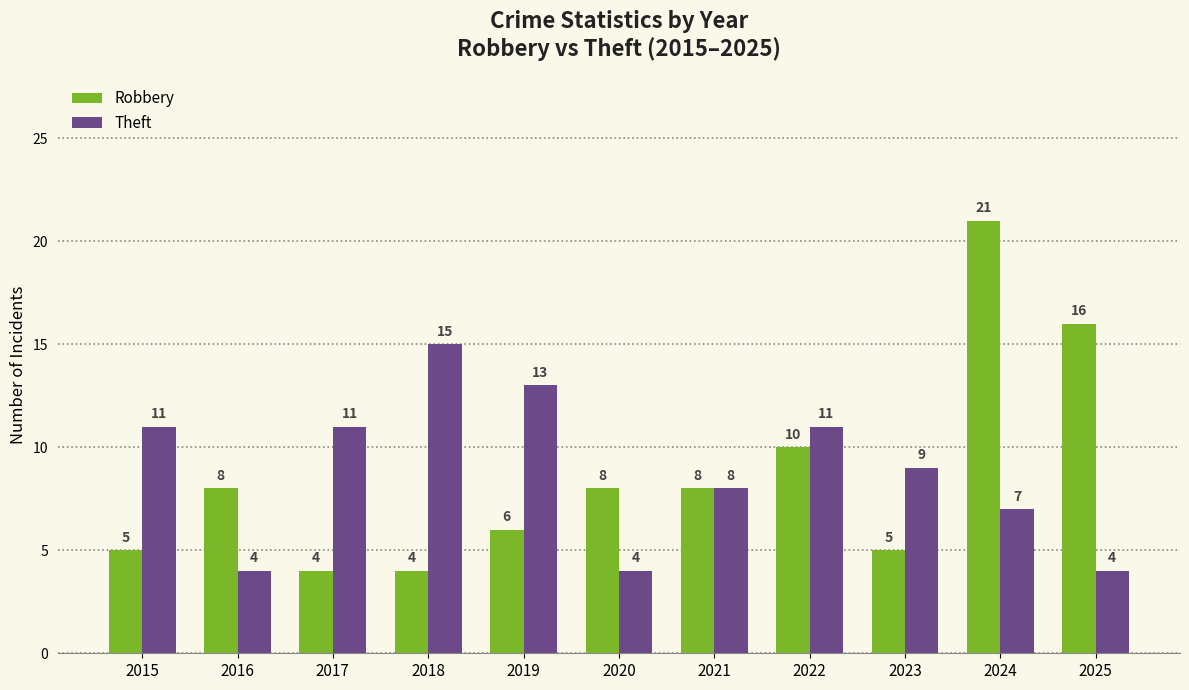

Reading left to right, transcribe all the data shown in this chart.

Robbery: 2015=5	2016=8	2017=4	2018=4	2019=6	2020=8	2021=8	2022=10	2023=5	2024=21	2025=16
Theft: 2015=11	2016=4	2017=11	2018=15	2019=13	2020=4	2021=8	2022=11	2023=9	2024=7	2025=4